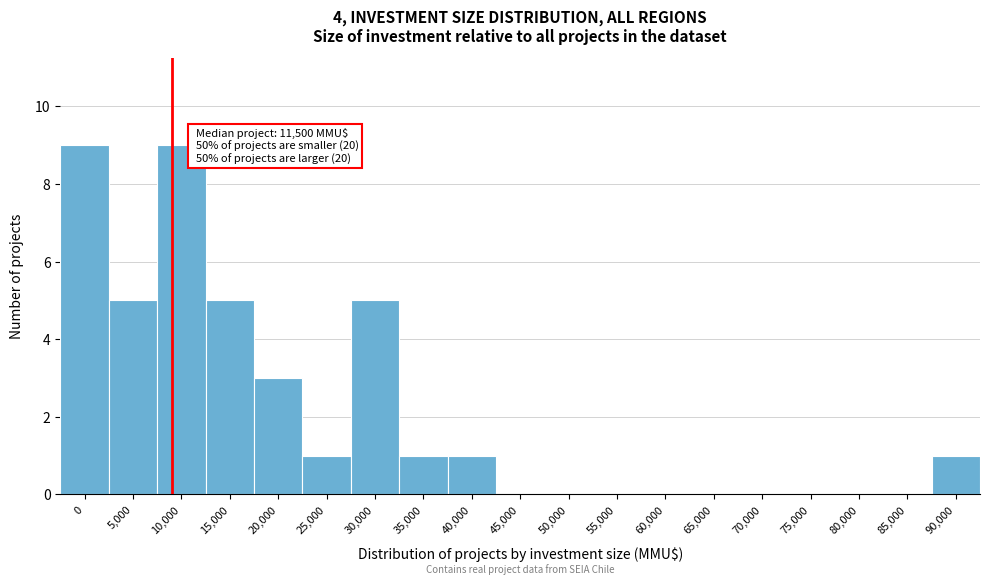

Reading left to right, list all the values displayed in this chart.

0=9	5,000=5	10,000=9	15,000=5	20,000=3	25,000=1	30,000=5	35,000=1	40,000=1	45,000=0	50,000=0	55,000=0	60,000=0	65,000=0	70,000=0	75,000=0	80,000=0	85,000=0	90,000=1